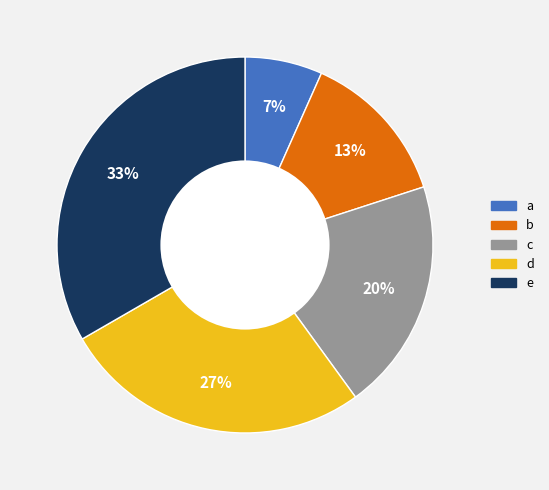

To the nearest percent, what percentage of the pie is b?

13%